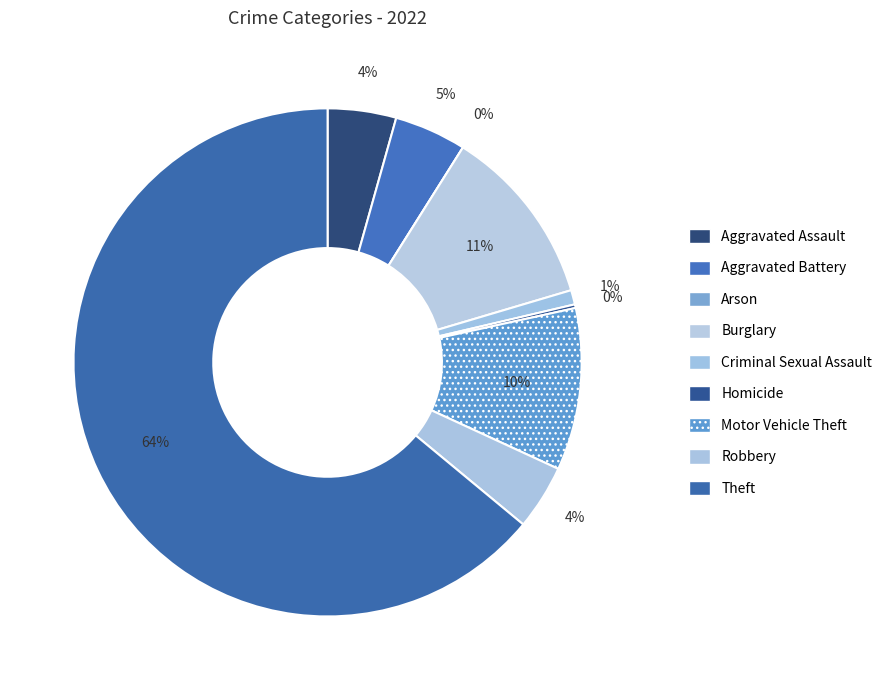

What is the largest slice in the pie chart?

Theft